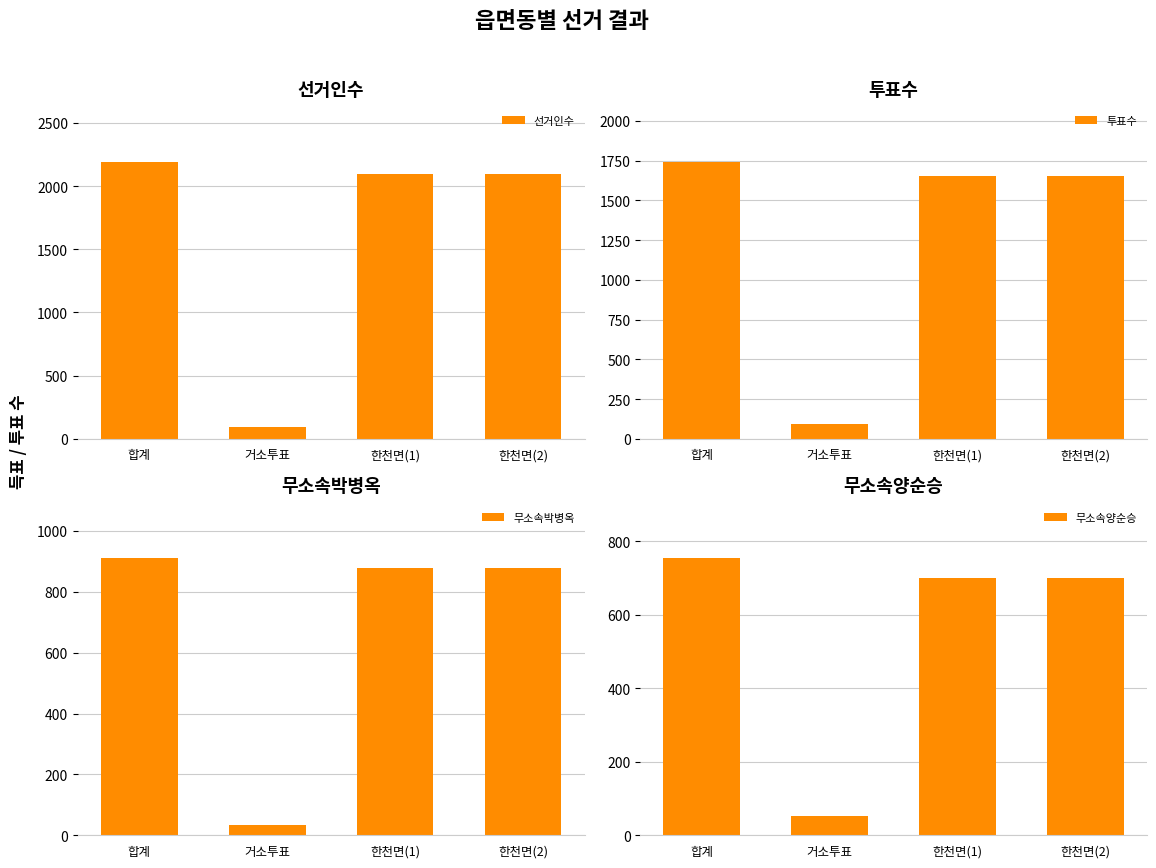

Reading left to right, list all the values displayed in this chart.

선거인수: 2194	97	2097	2097
투표수: 1744	90	1653	1653
무소속박병옥: 911	34	877	877
무소속양순승: 754	53	701	701